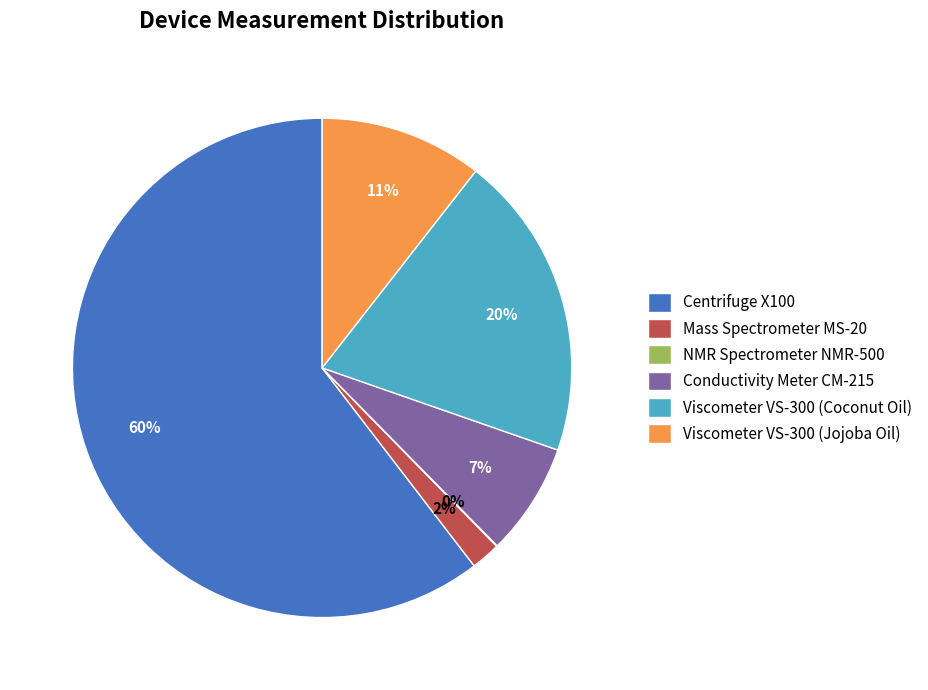

The Viscometer VS-300 (Jojoba Oil) slice represents 11% of the pie. True or false?

True